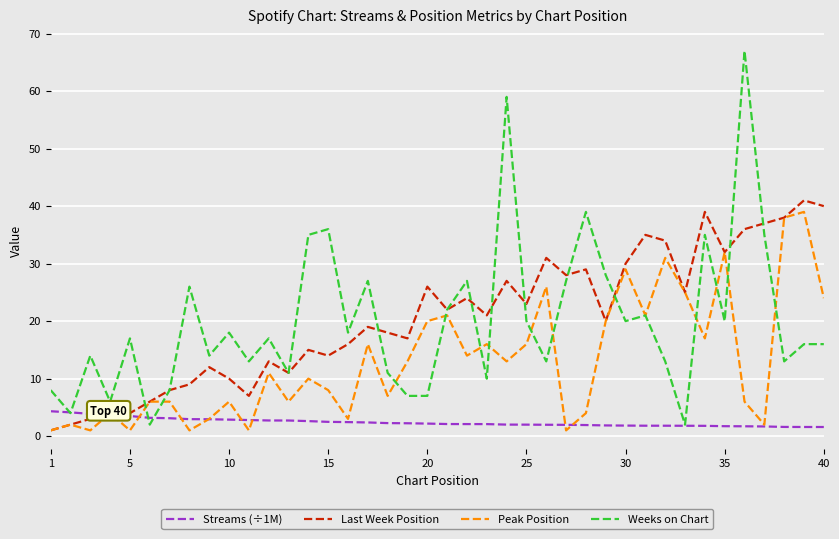

Is this an area chart (filled region under the line)?

No